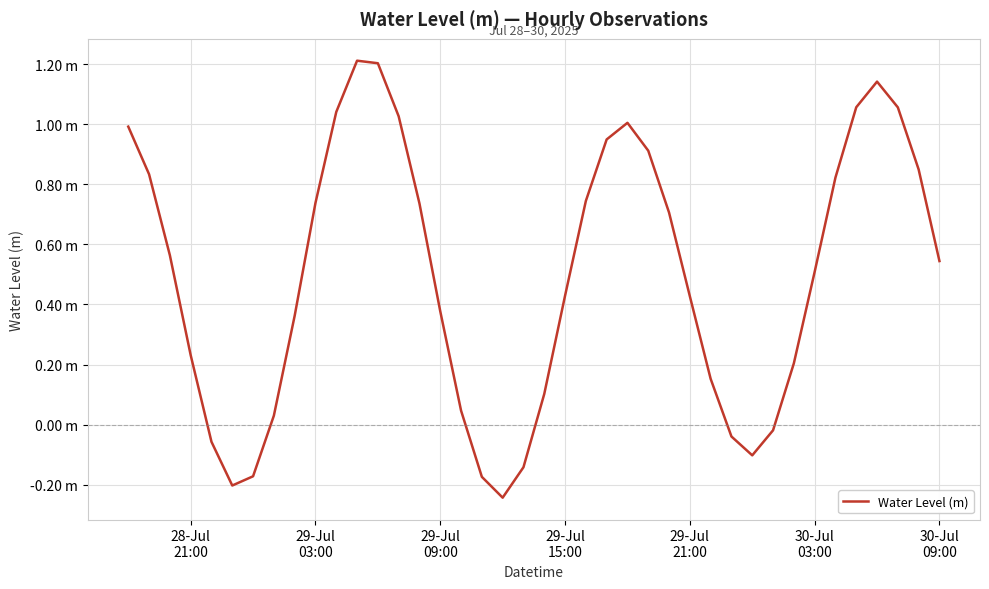

Does the chart have visible grid lines?

Yes